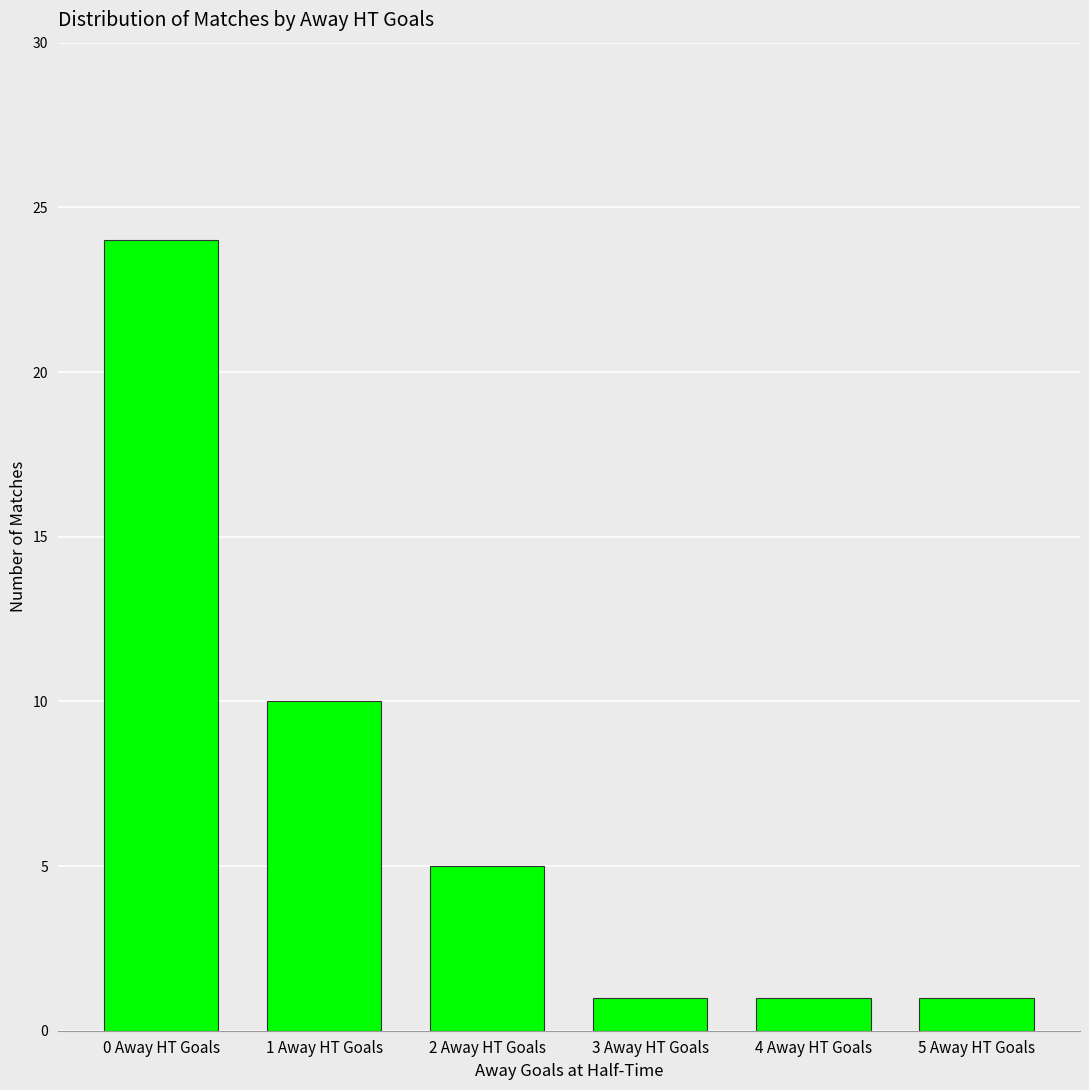

What is the change in value from 2 Away HT Goals to 3 Away HT Goals?

-4